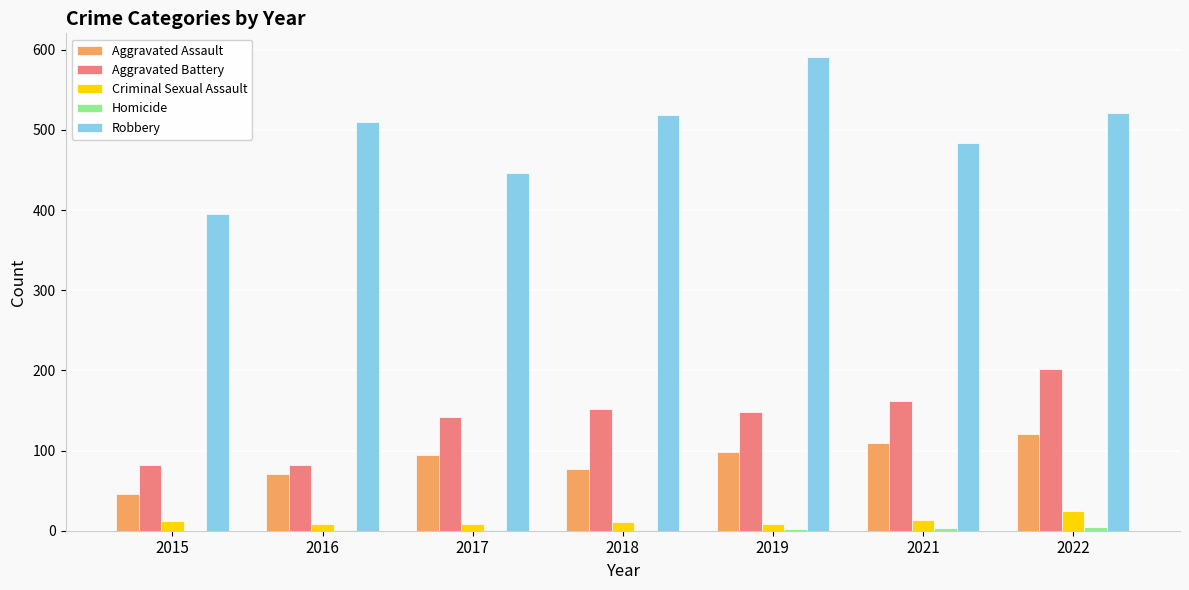

How many distinct data groups are displayed?

5